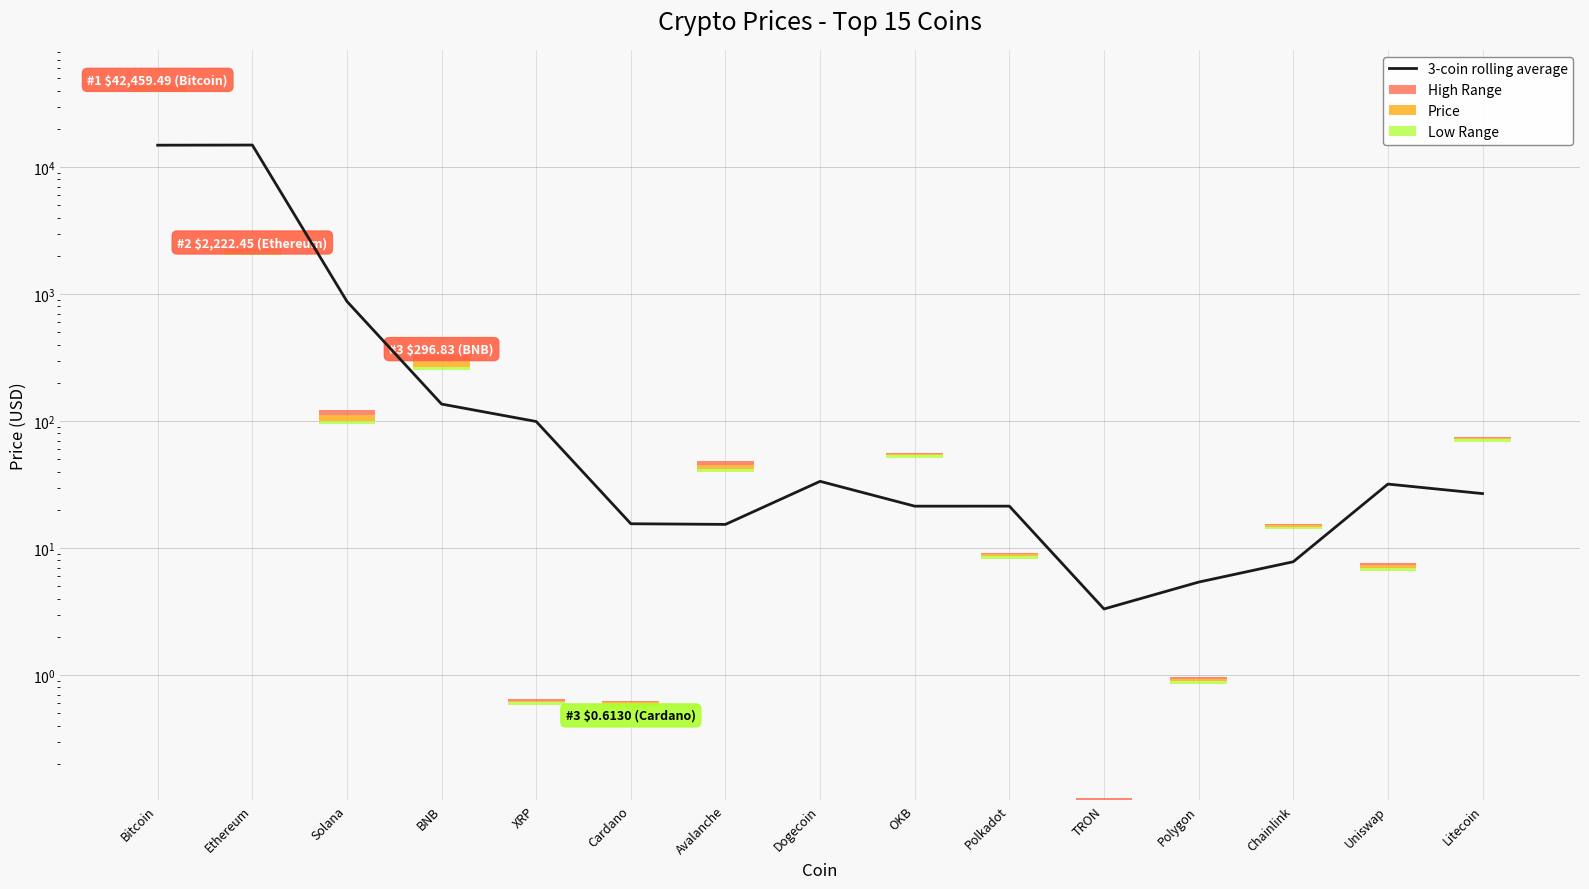

True or false: High Range has a value of 0.0 at Dogecoin.

True